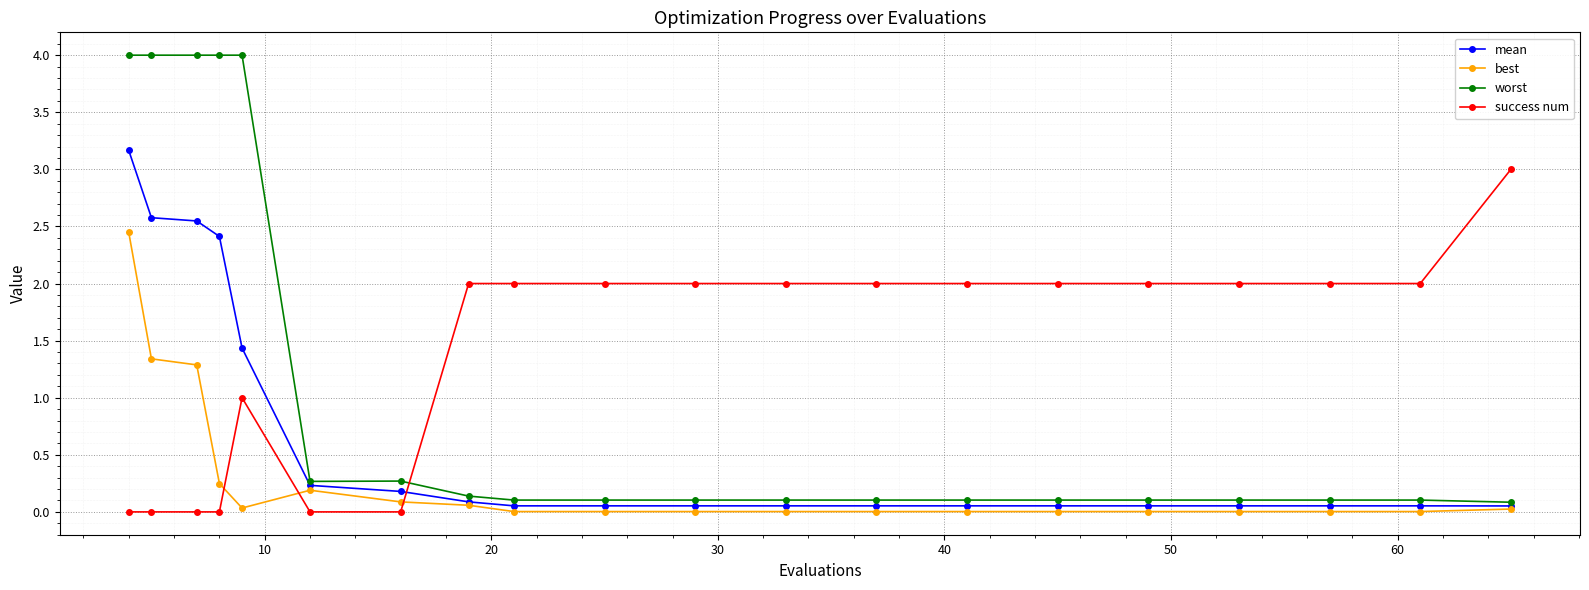

List the series in order of their peak value, lowest first.

best, success num, mean, worst